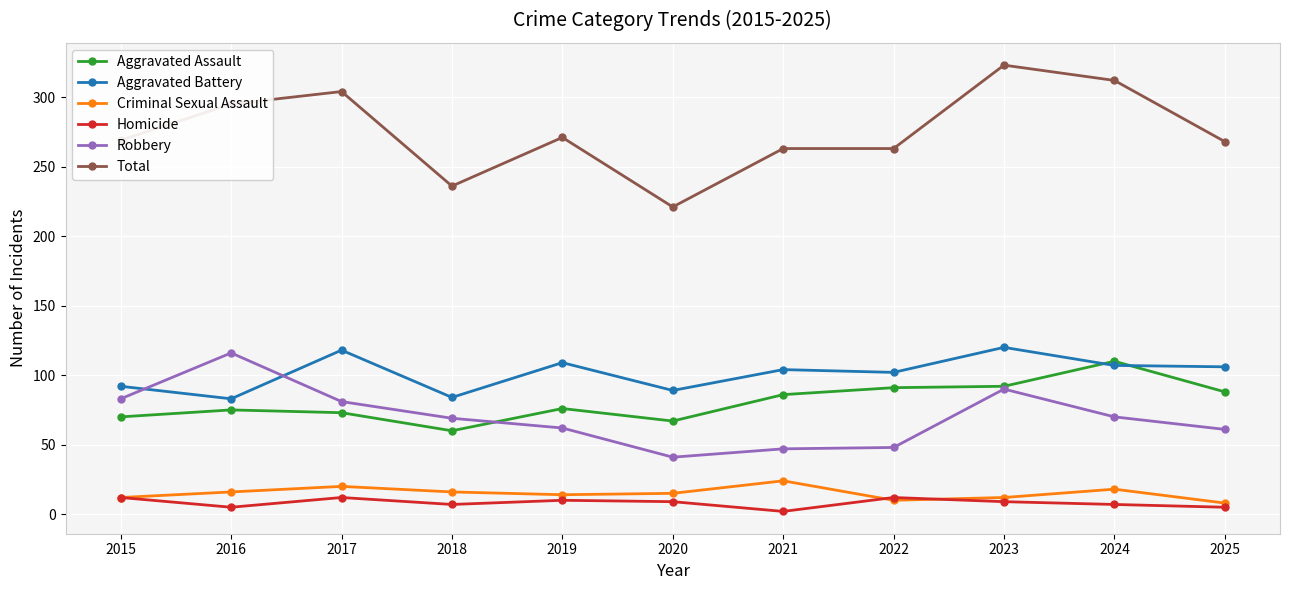

What is the spread (max minus min) of values at 2017?

292